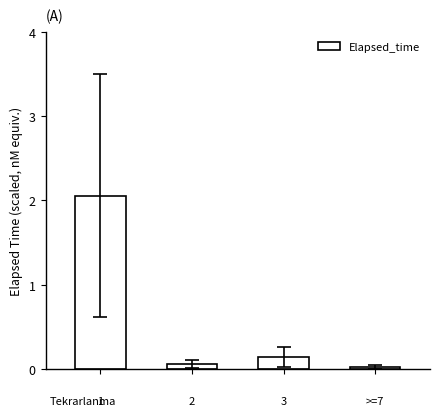

What is the difference between the maximum and second lowest values?

2.0